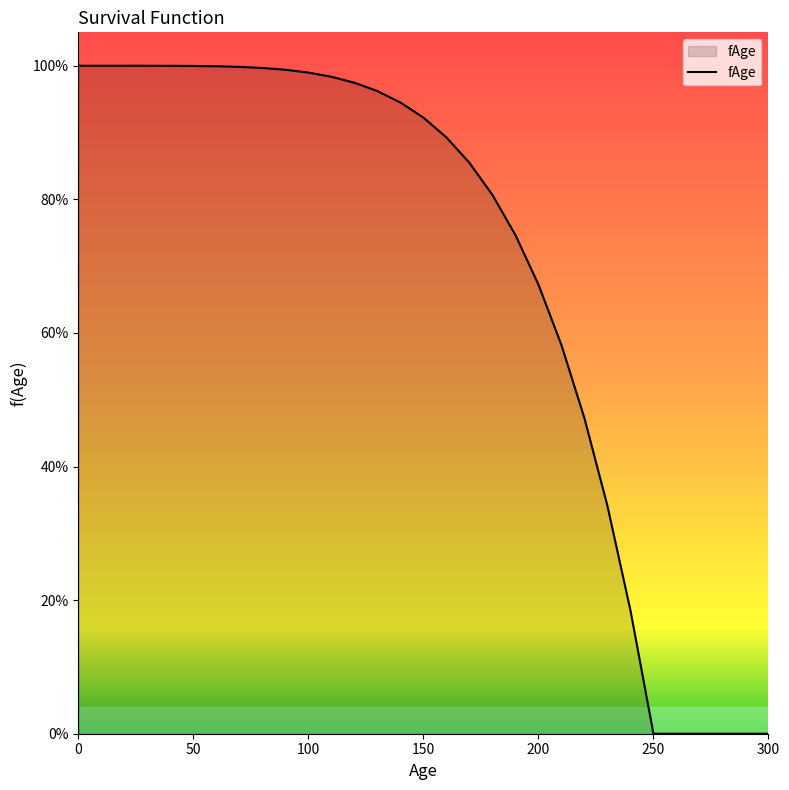

Is this an area chart (filled region under the line)?

Yes